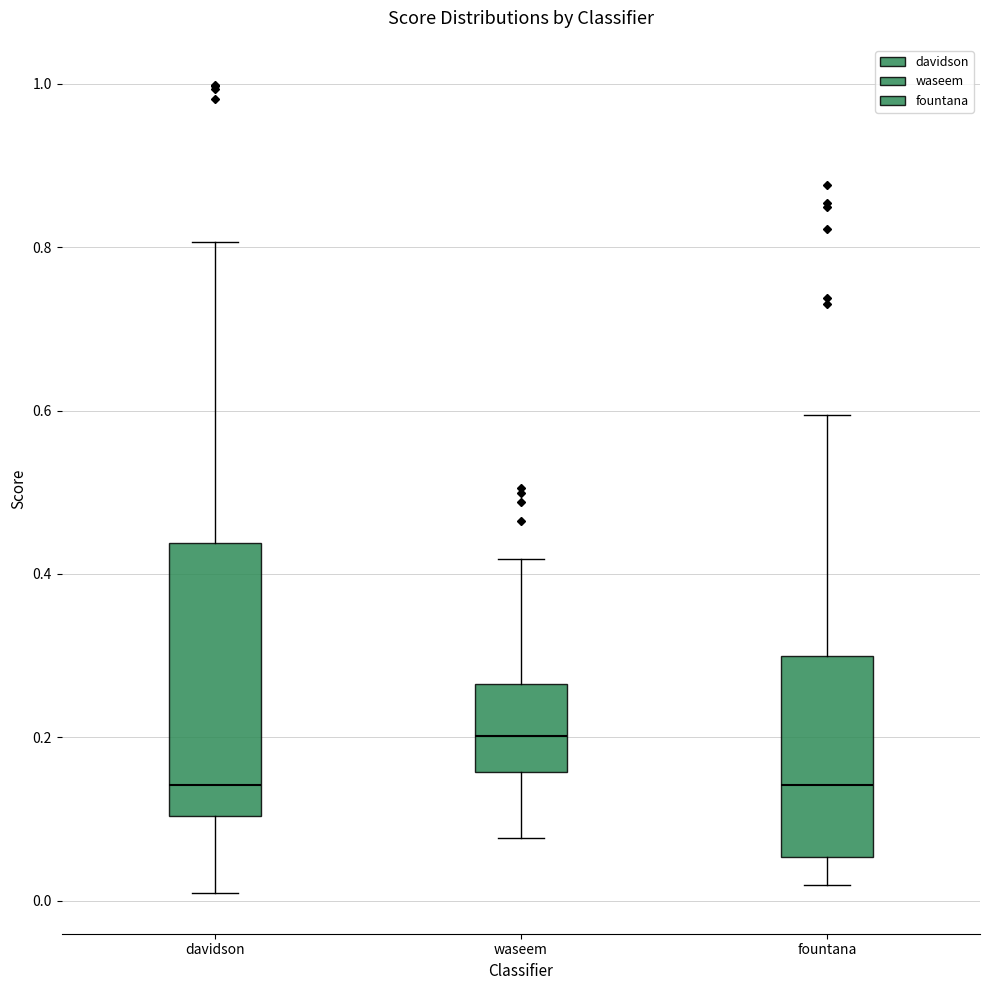

Reading left to right, transcribe this box plot: for each box, give where its median line is, the range the box spans, and where its two whiskers end, as read against the y-axis. The values are not printed on the chart, so give them approximately, as read against the axis.

davidson: median 0.14, box 0.10 to 0.44, whiskers 0.00 to 0.80
waseem: median 0.20, box 0.16 to 0.26, whiskers 0.08 to 0.42
fountana: median 0.14, box 0.06 to 0.30, whiskers 0.02 to 0.60